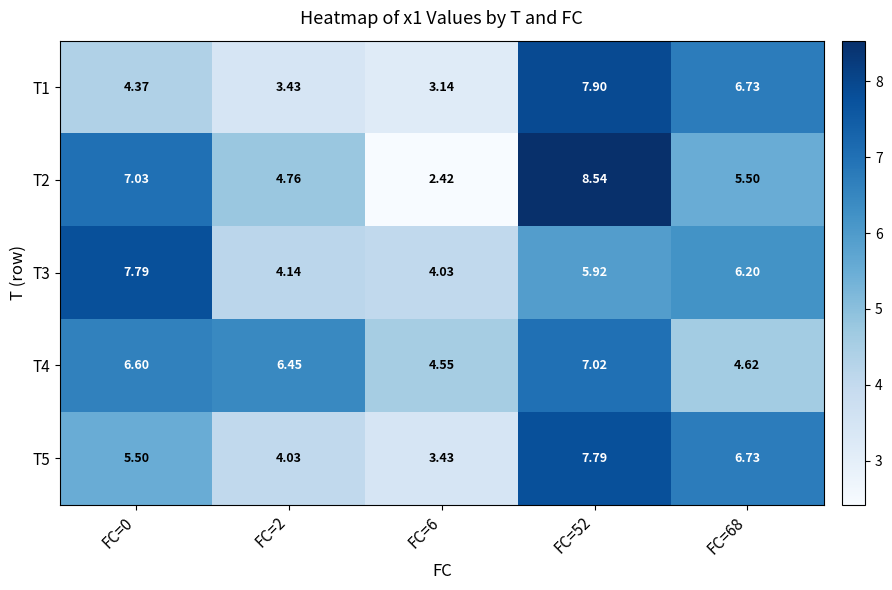

Is the value of T3 at FC=0 greater than the value of T5 at FC=2?

Yes